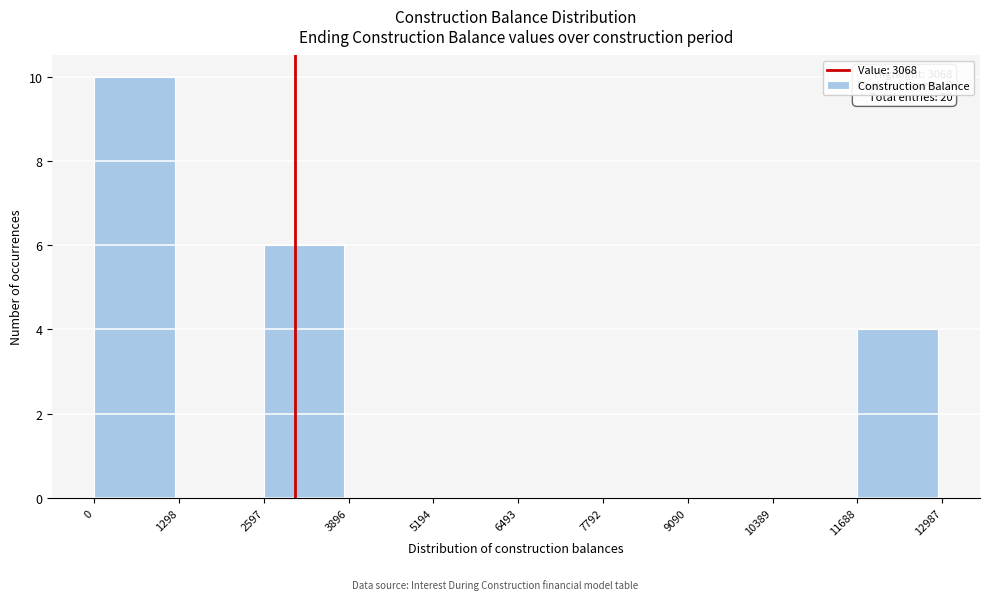

Over which range of the x-axis is the bar tallest?

0 to 1298